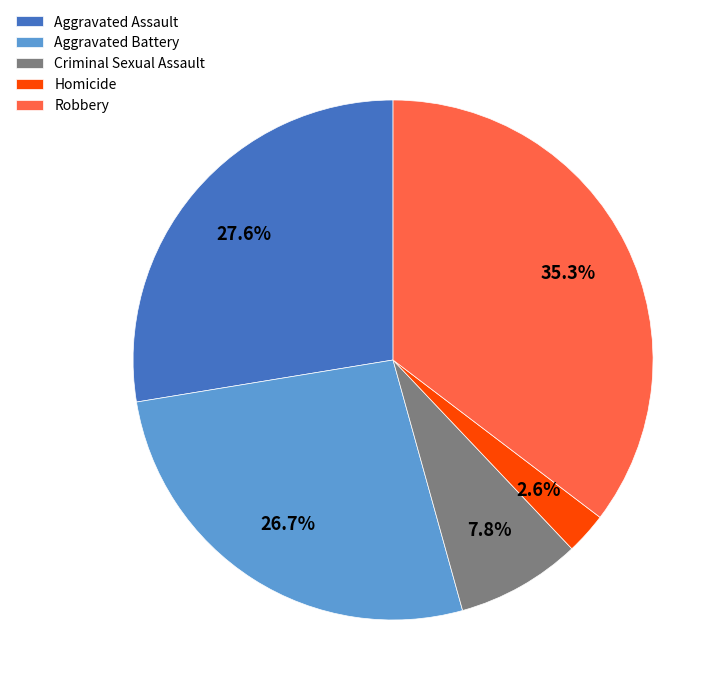

Does any single category account for the majority?

No